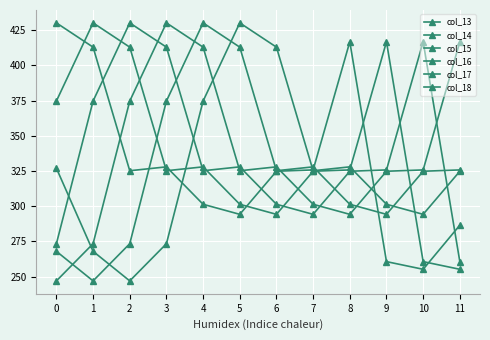

How many series are shown in this chart?

6